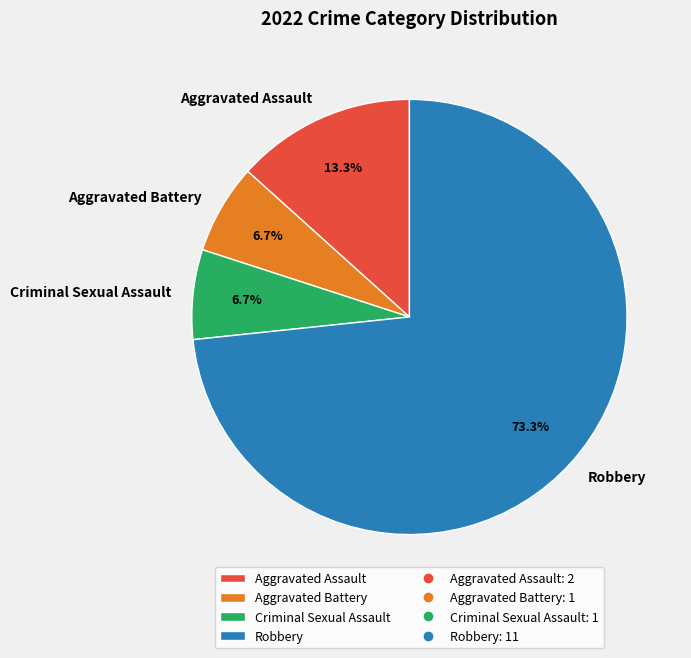

Between Aggravated Assault and Robbery, which is larger?

Robbery